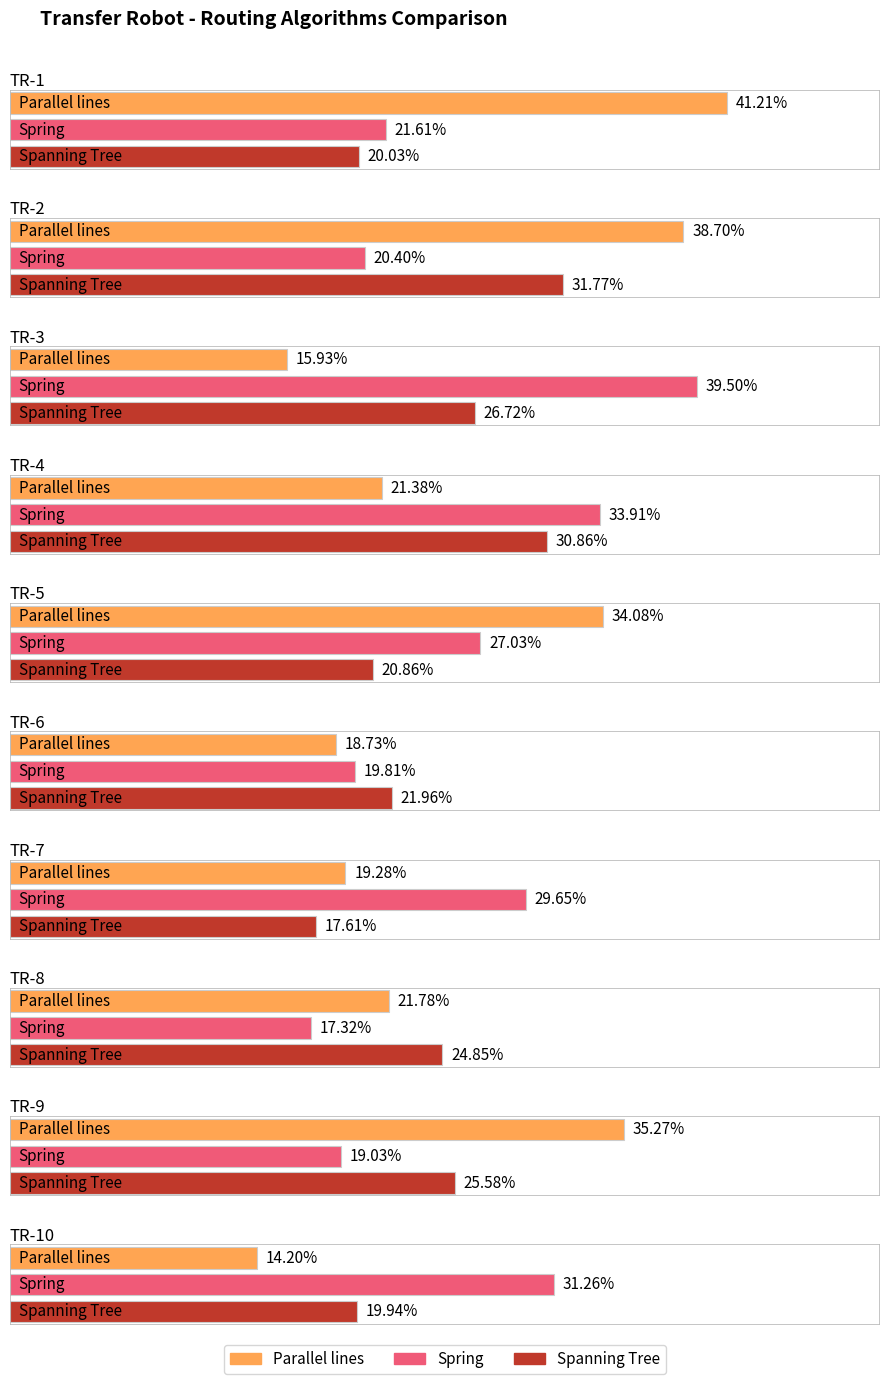

Reading left to right, what are all the values shown in this chart?

Parallel lines: TR-1=41.2	TR-2=38.7	TR-3=15.9	TR-4=21.4	TR-5=34.1	TR-6=18.7	TR-7=19.3	TR-8=21.8	TR-9=35.3	TR-10=14.2
Spring: TR-1=21.6	TR-2=20.4	TR-3=39.5	TR-4=33.9	TR-5=27.0	TR-6=19.8	TR-7=29.6	TR-8=17.3	TR-9=19.0	TR-10=31.3
Spanning Tree: TR-1=20.0	TR-2=31.8	TR-3=26.7	TR-4=30.9	TR-5=20.9	TR-6=22.0	TR-7=17.6	TR-8=24.9	TR-9=25.6	TR-10=19.9